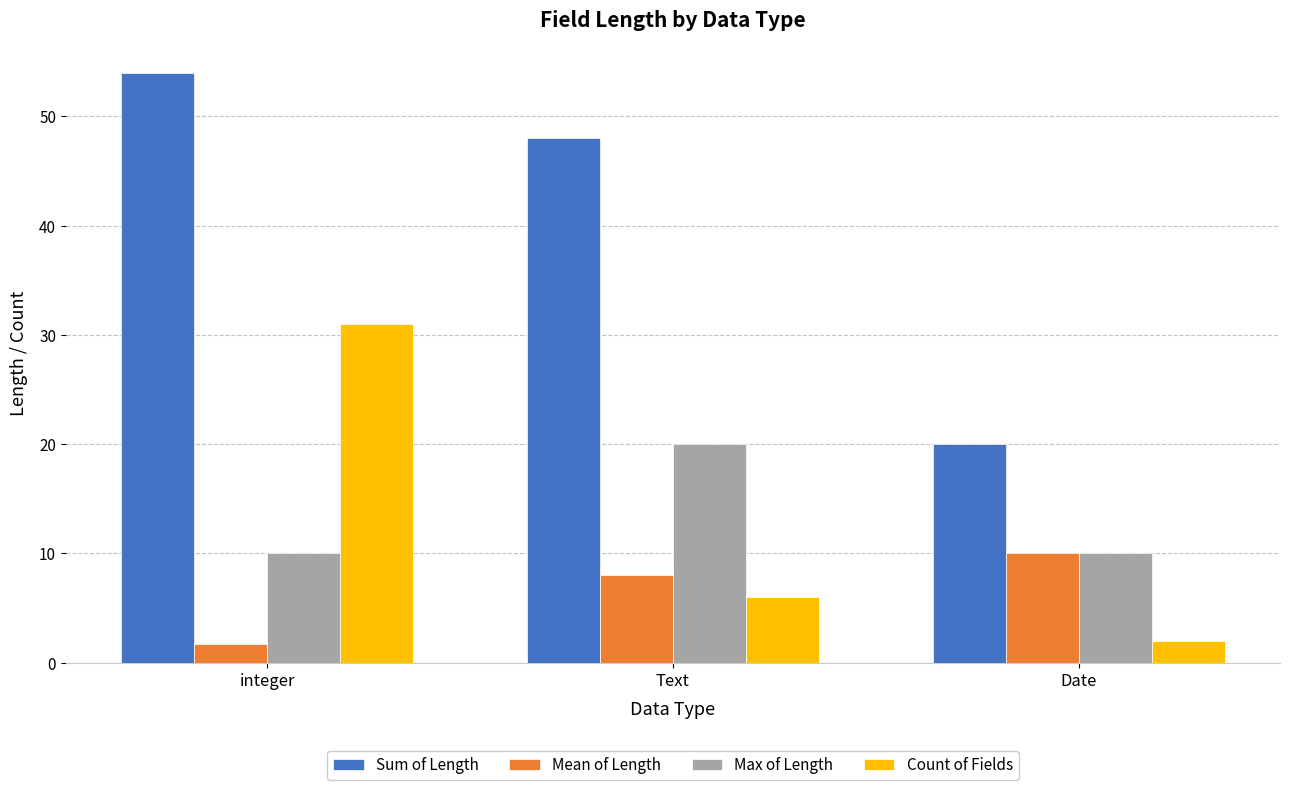

True or false: Sum of Length has a value of 5.0 at Date.

False